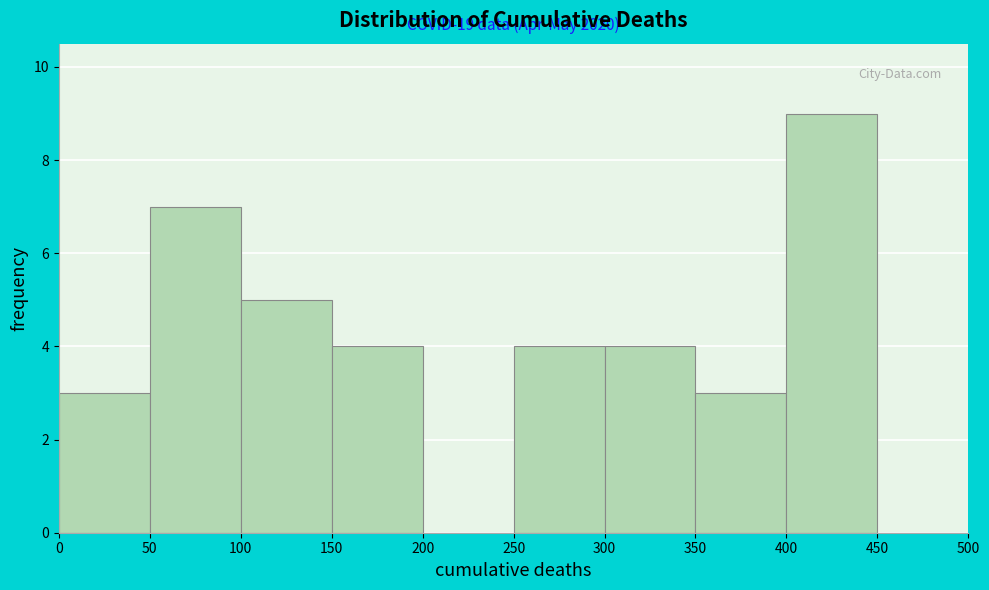

Which range on the x-axis has the tallest bar?

400 to 450